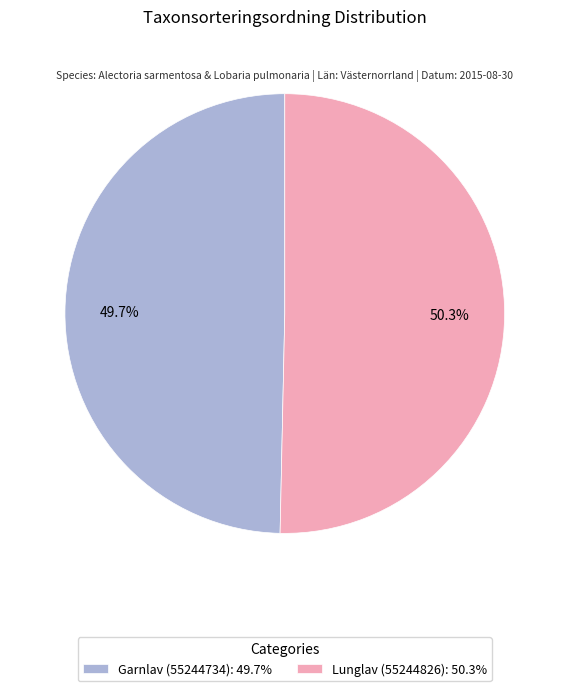

What percentage do Lunglav (55244826) and Garnlav (55244734) together represent?

100.0%